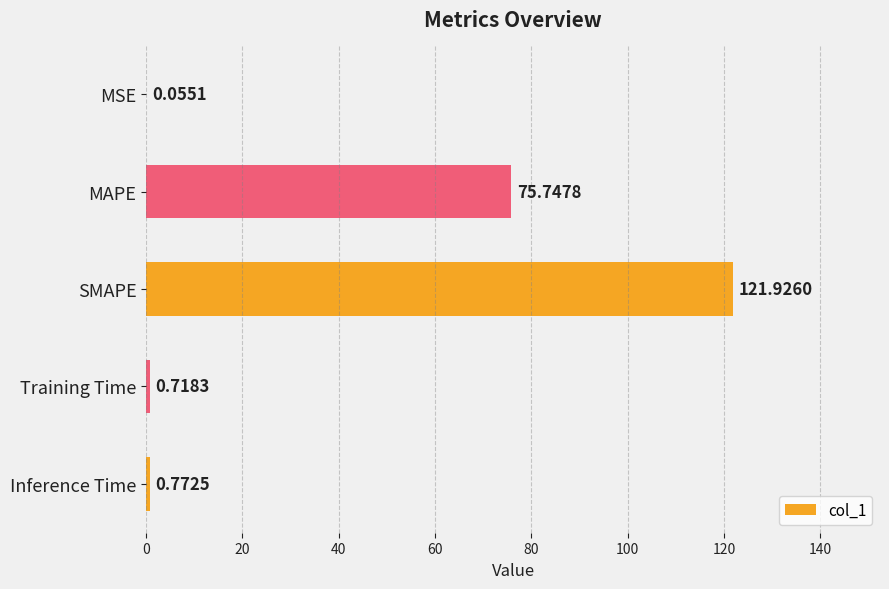

Which has a higher value, MAPE or Training Time?

MAPE